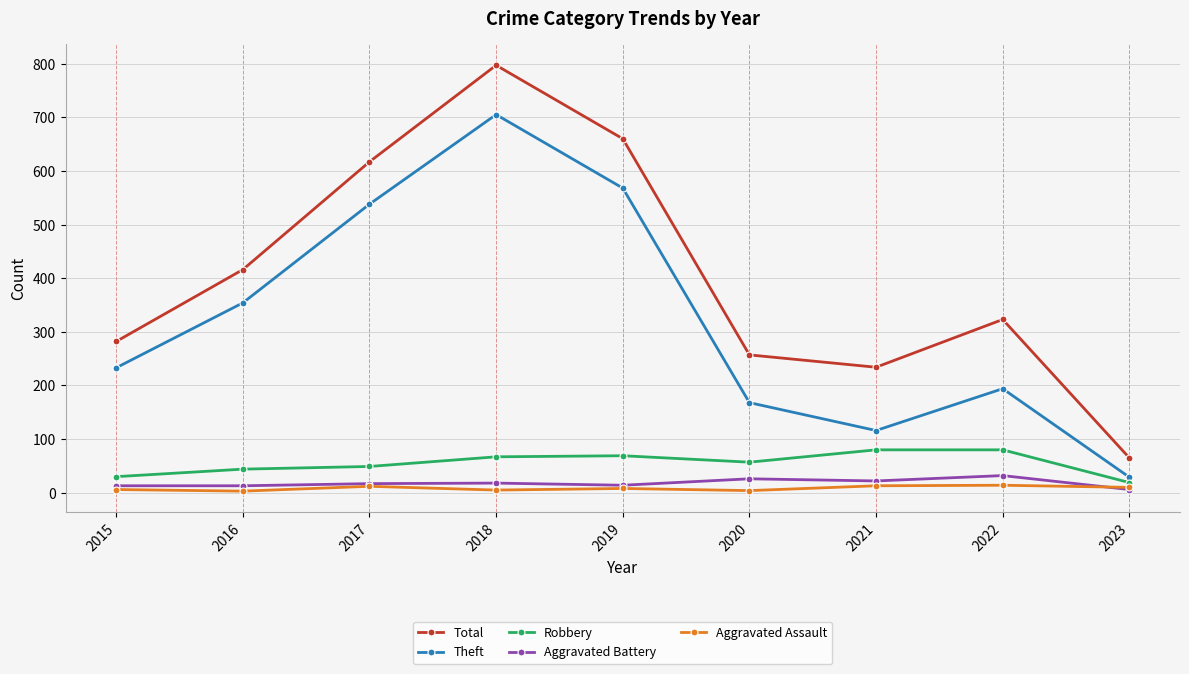

Which series has the largest total across all categories?

Total